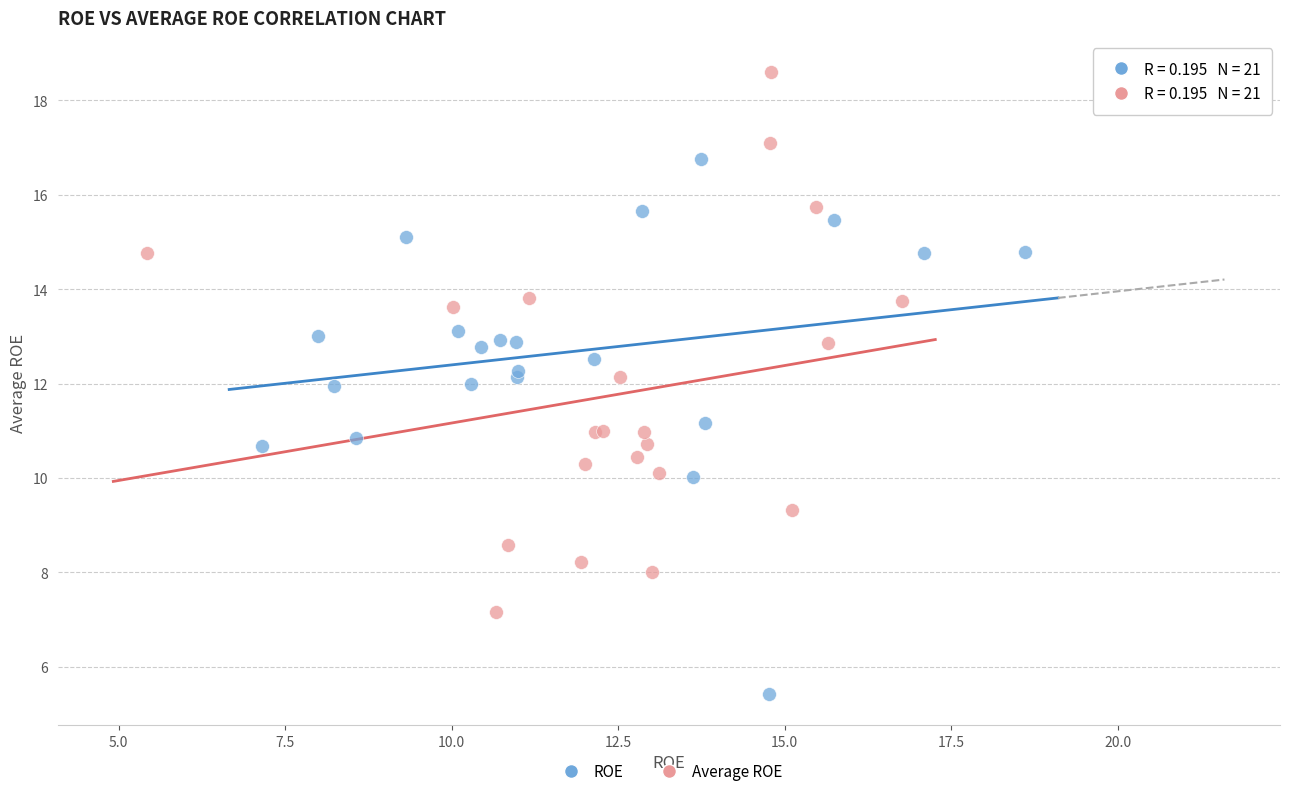

Which series reaches the maximum Y coordinate?

Average ROE